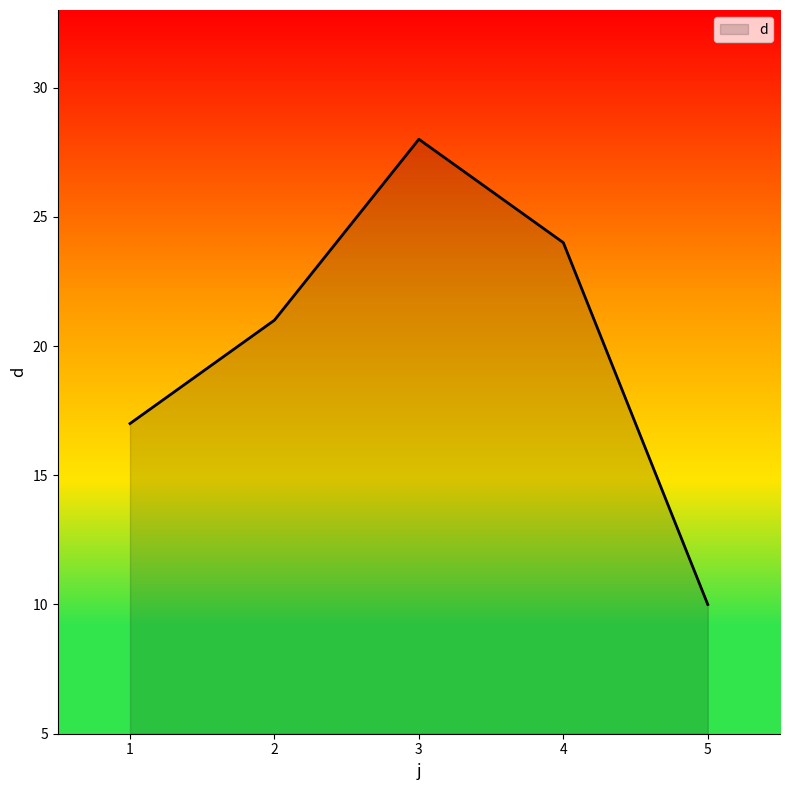

List the labels in order of value, smallest first.

5, 1, 2, 4, 3